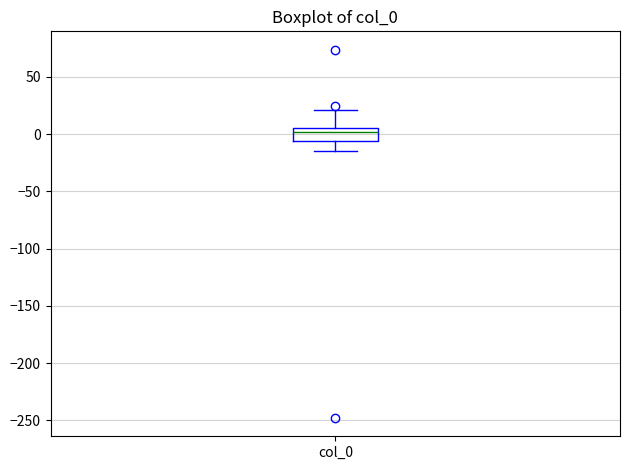

Read this box plot against the y-axis: the position of the median line, the range covered by the box, and the ends of both whiskers. The values are not printed on the chart, so give them approximately, as read against the axis.

median 0, box -5 to 5, whiskers -15 to 20